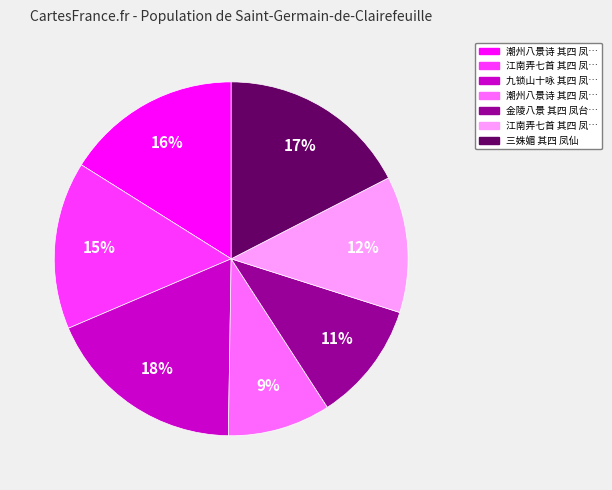

To the nearest percent, what is the difference between the largest and smallest slice percentages?

9%